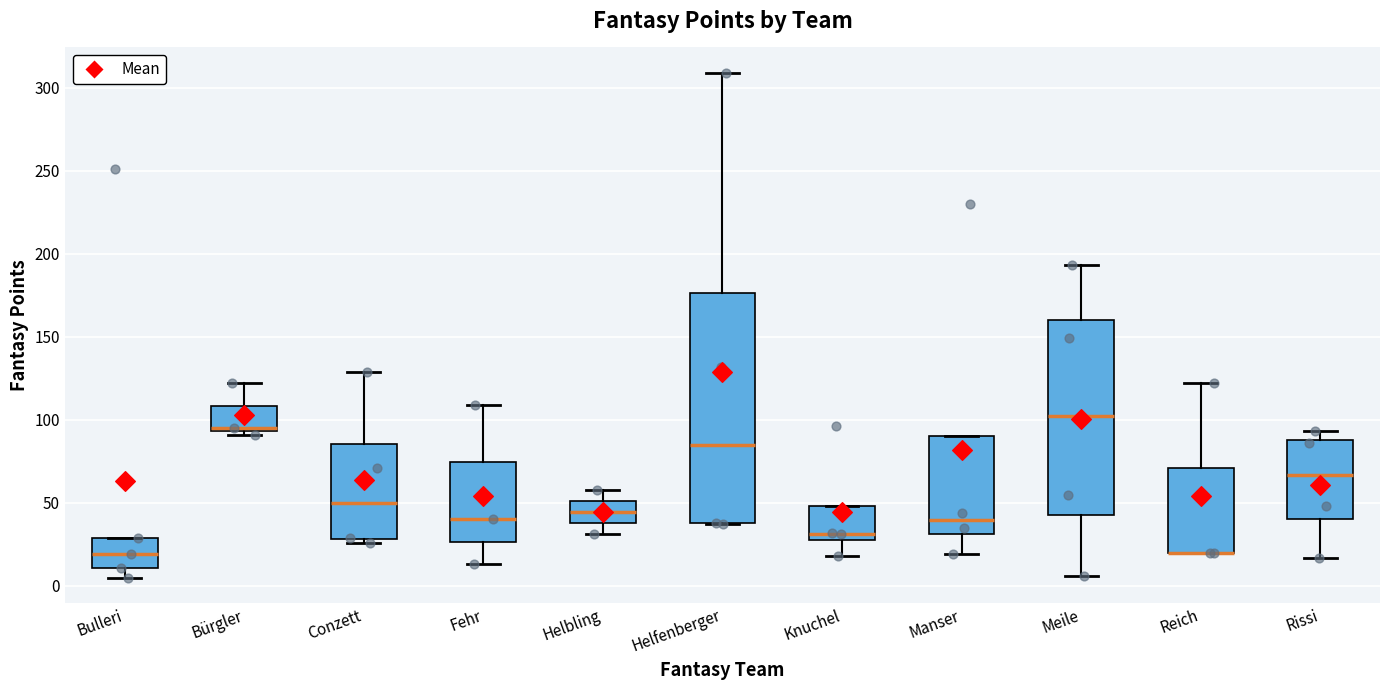

Comparing the boxes themselves (not the whiskers), which one is the tallest?

Helfenberger